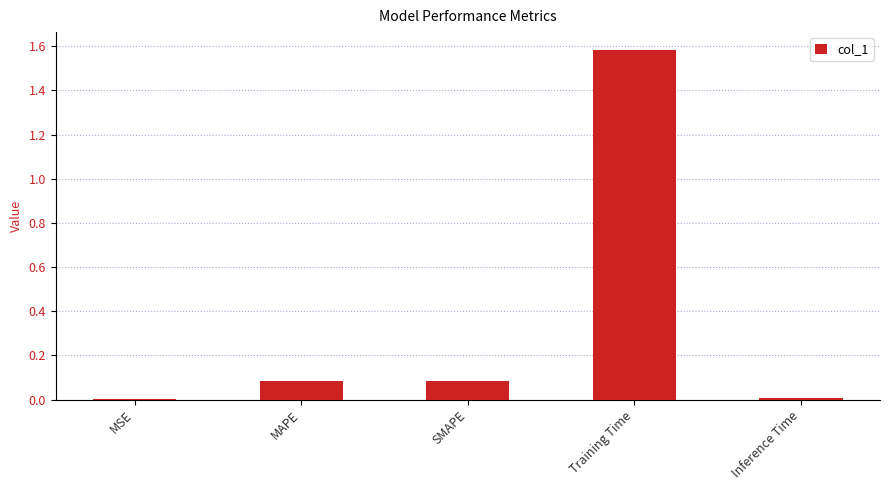

What is the sum of the values at SMAPE and Training Time?

1.7